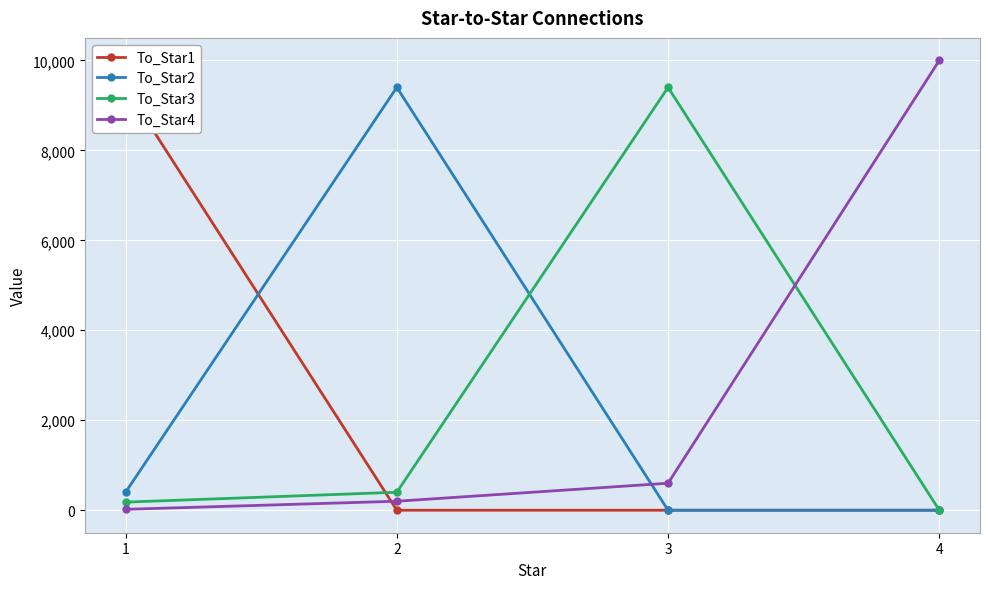

After their last crossing, which series has the higher values: To_Star3 or To_Star2?

To_Star3